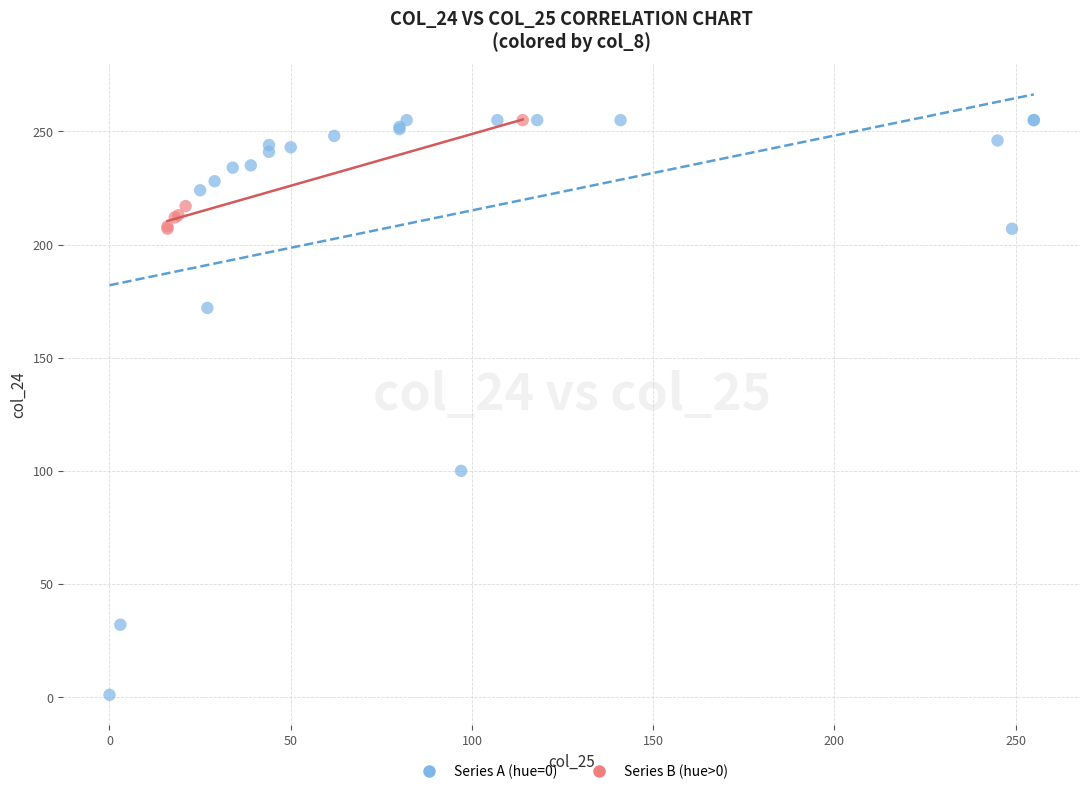

Which series reaches the minimum Y coordinate?

Series A (hue=0)